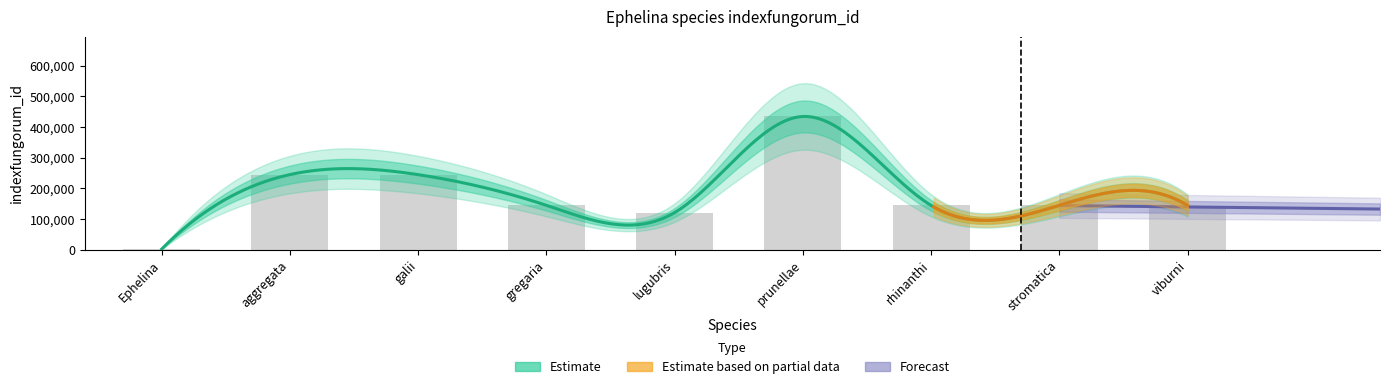

What is the average value?

180173